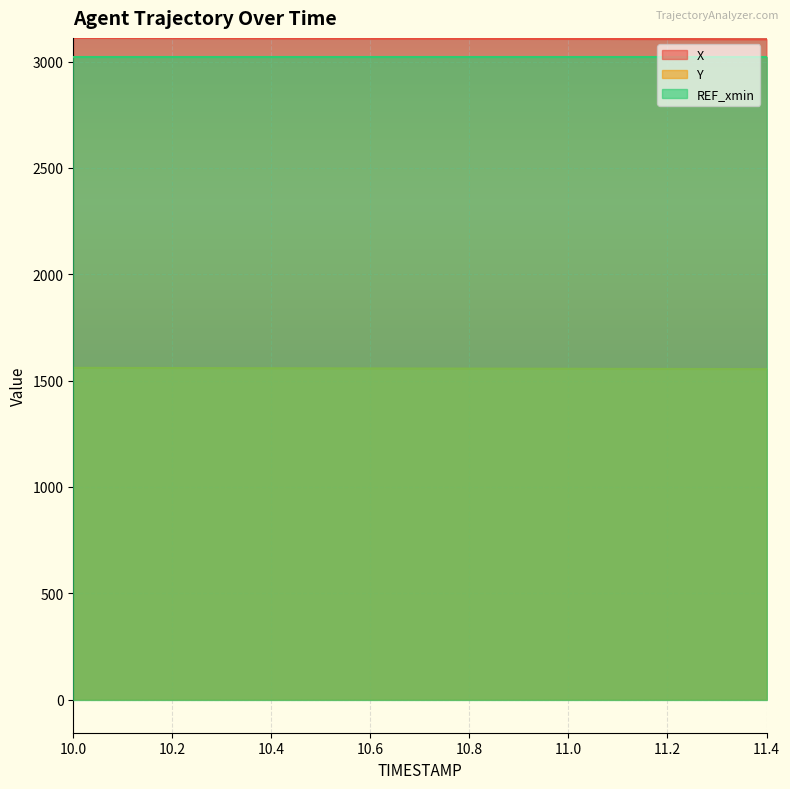

Rank the series by their maximum value, from lowest to highest.

Y, REF_xmin, X